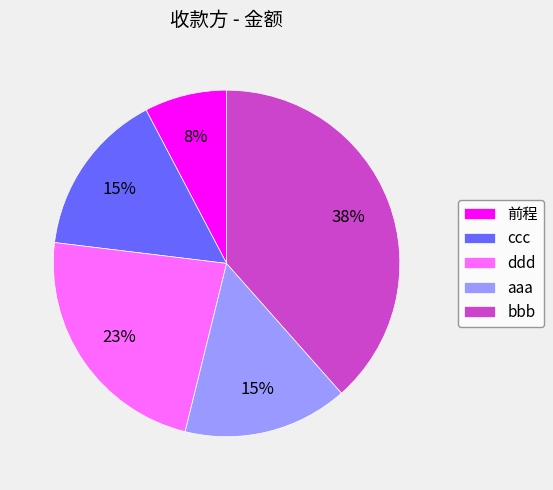

Is it true that ddd is 23% of the pie?

True